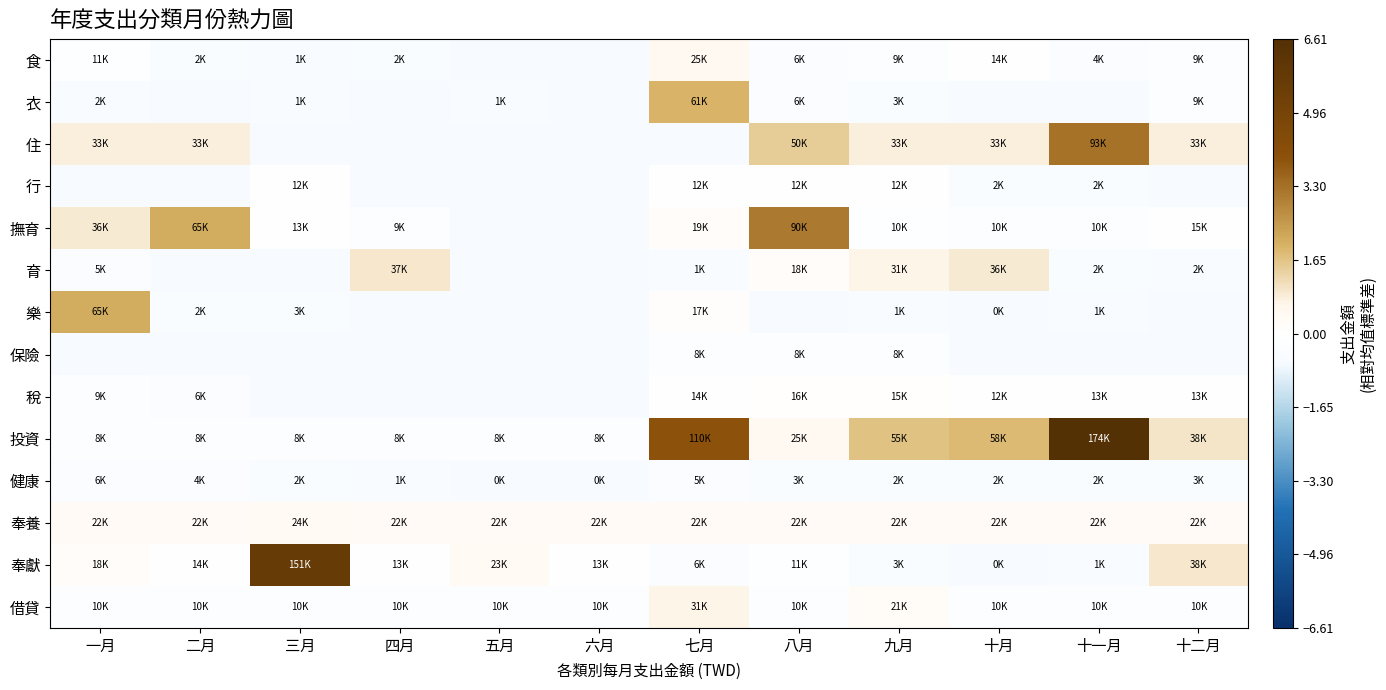

Which series has the largest total across all categories?

投資